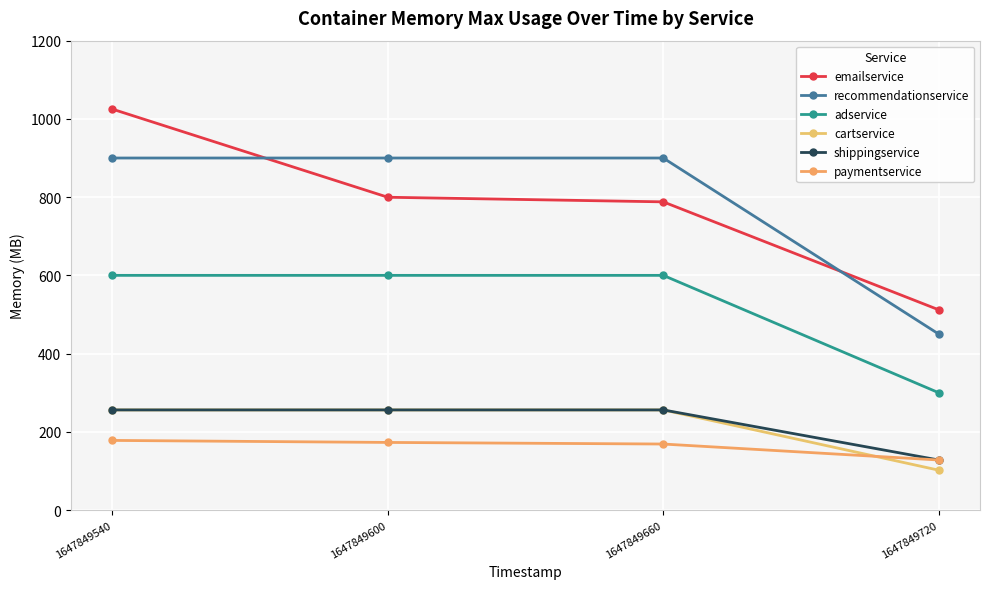

How many values in the recommendationservice series are below 900?

1